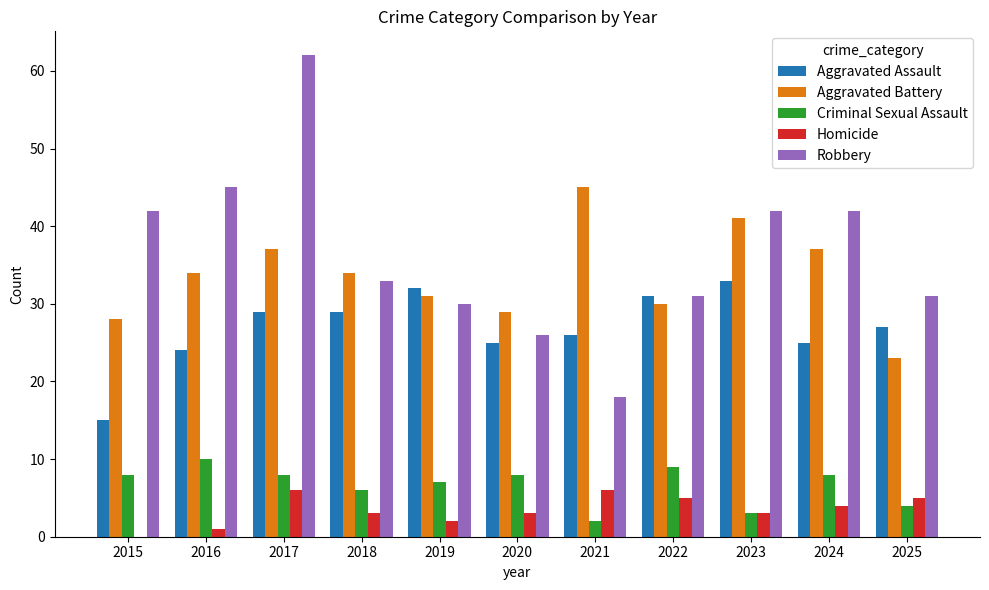

At which category is the sum across all series the highest?

2017